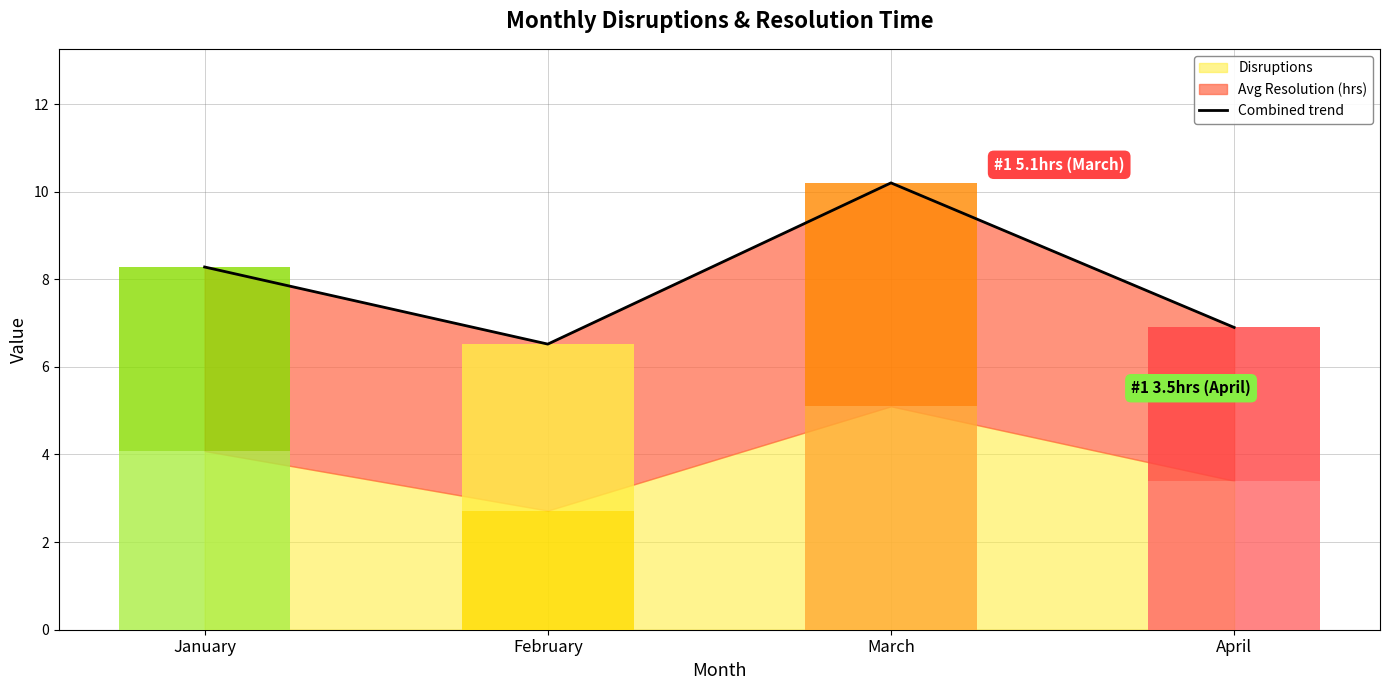

At which label does the data first exceed 8?

January